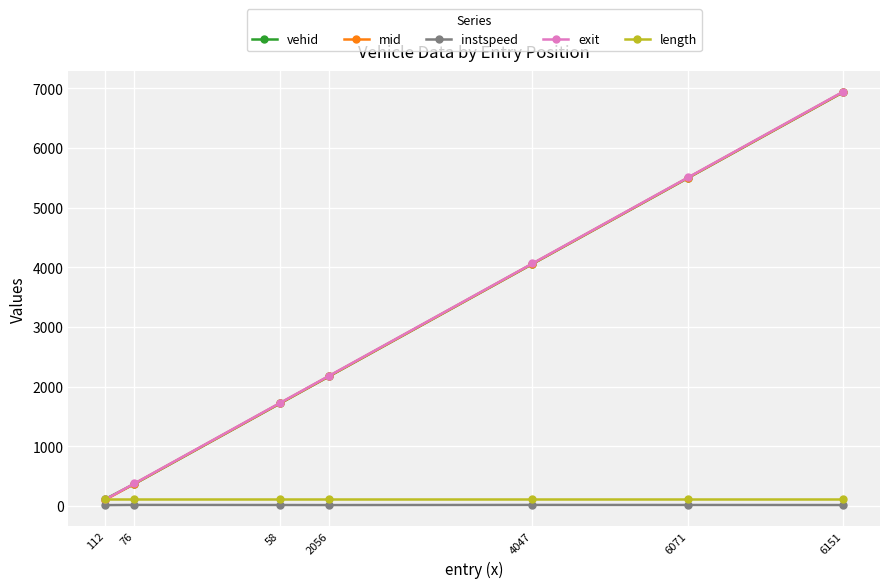

Is this an area chart (filled region under the line)?

No